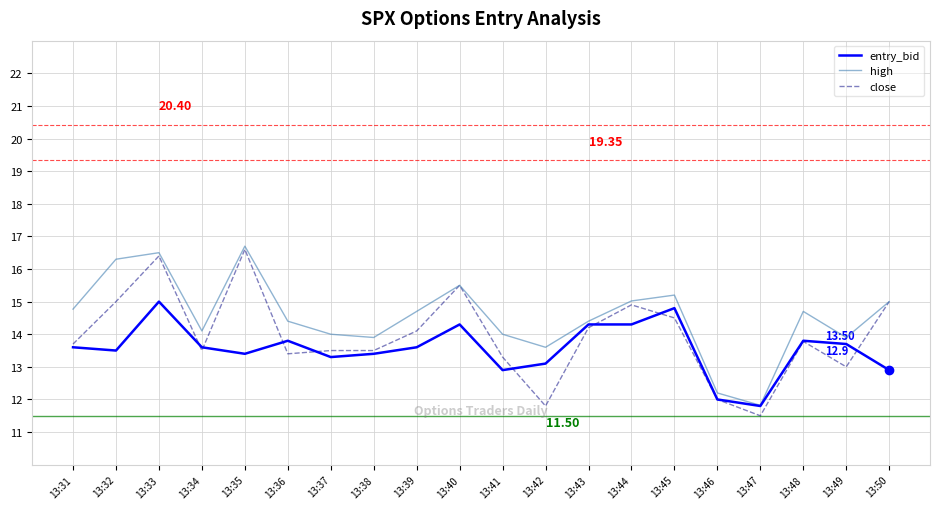

The value of high at 13:35 is 28.6. True or false?

False